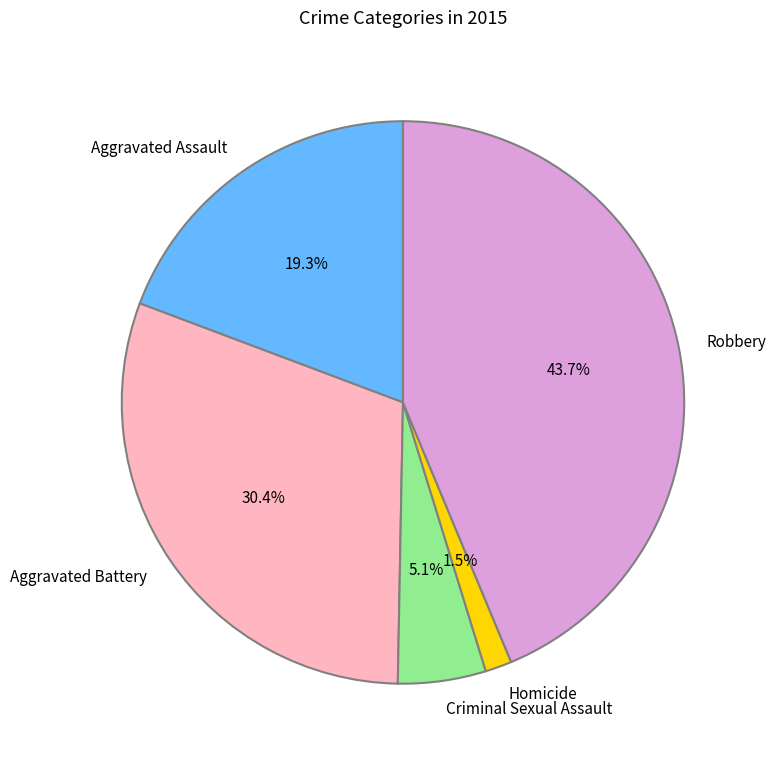

Which has a higher value, Homicide or Robbery?

Robbery